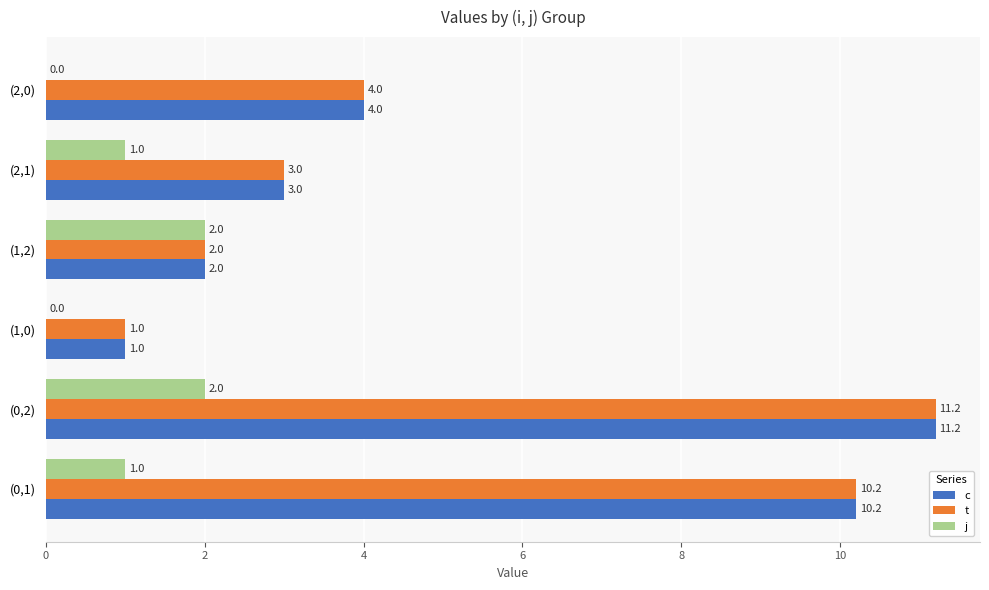

Read the c value at (1,0).

1.0